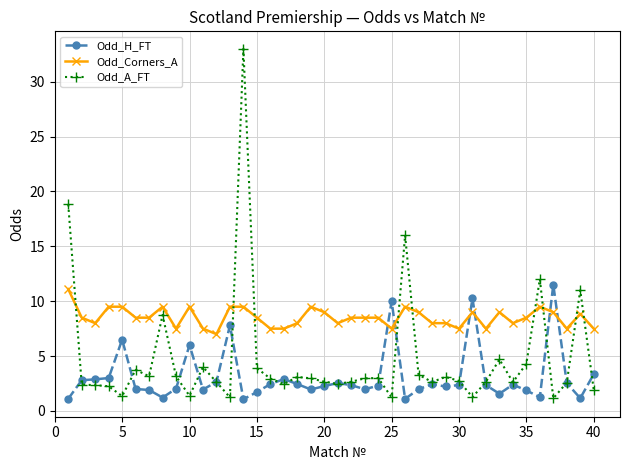

Which series has the largest total across all categories?

Odd_Corners_A